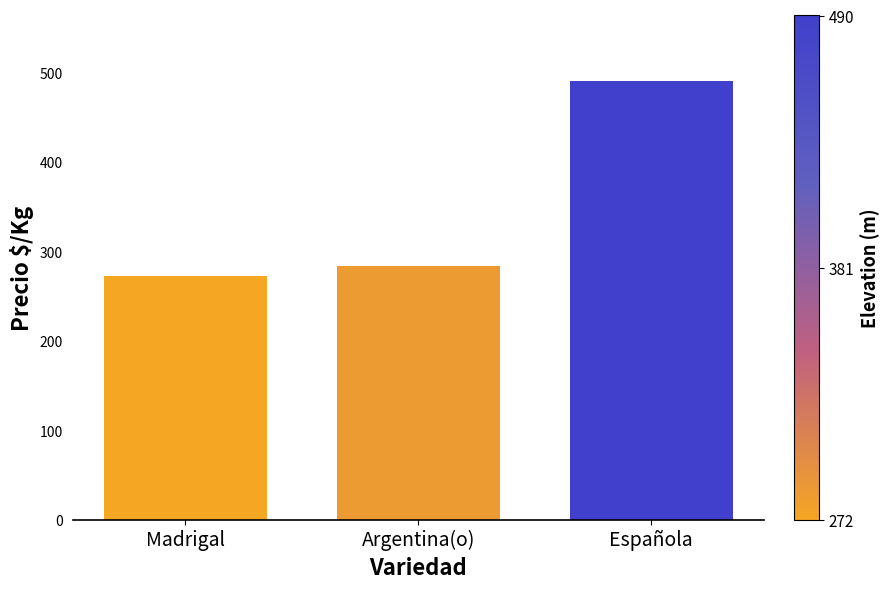

At which category does the chart reach its minimum across all series?

Madrigal